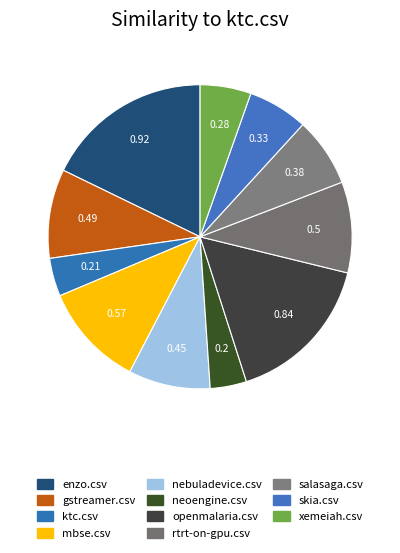

What percentage is the ktc.csv slice, to the nearest percent?

4%